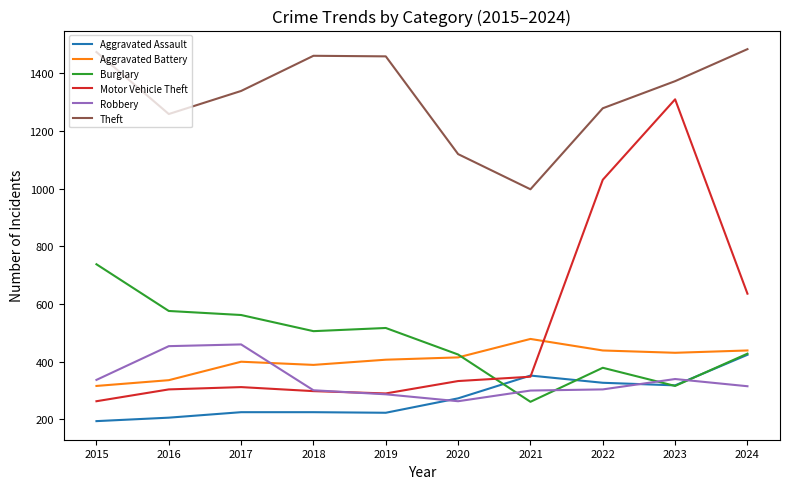

What is the difference between the highest and lowest values at 2017?

1114